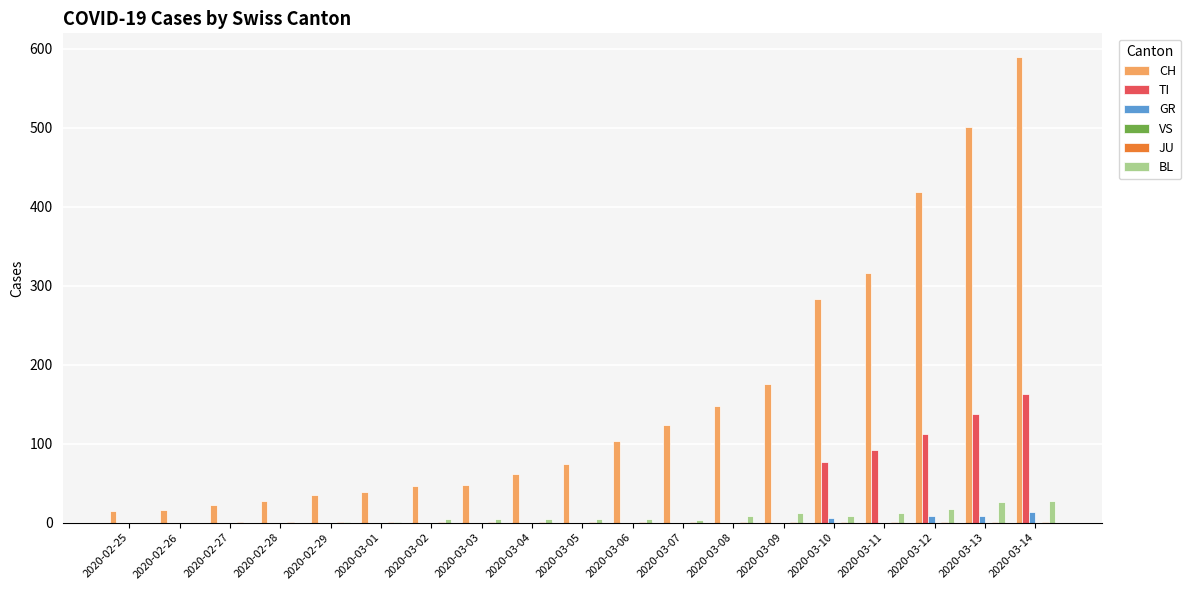

Which series has the largest total across all categories?

CH